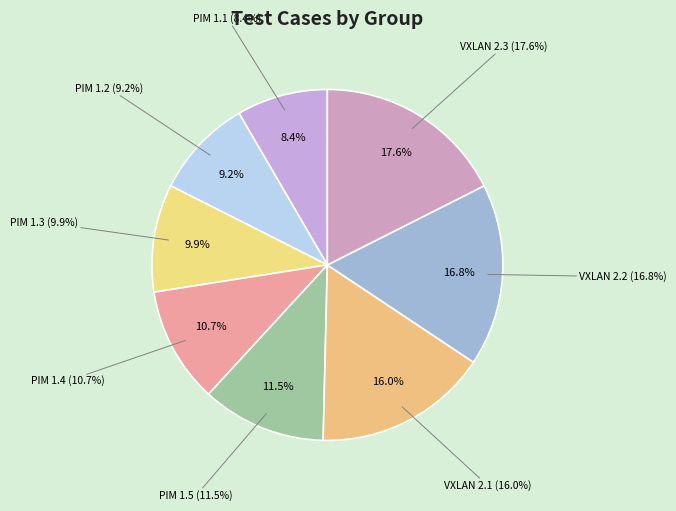

Does VXLAN 2.1 represent more than half of the total?

No